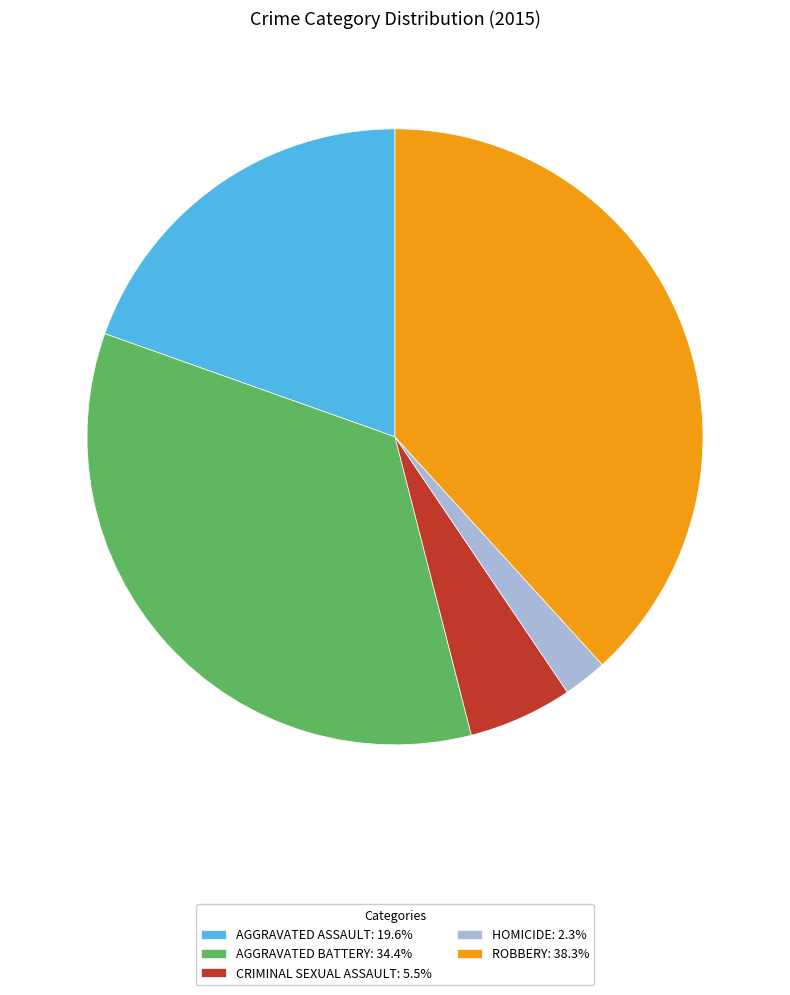

Does CRIMINAL SEXUAL ASSAULT: 5.5% account for over 50% of the chart?

No